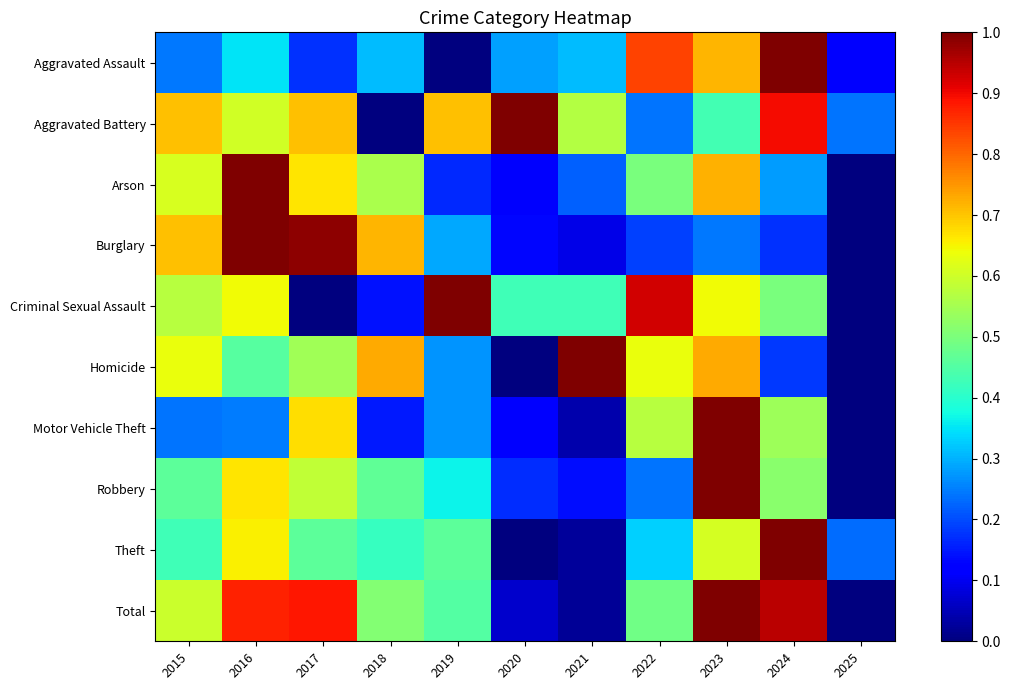

What is the spread (max minus min) of values at 2018?

0.7